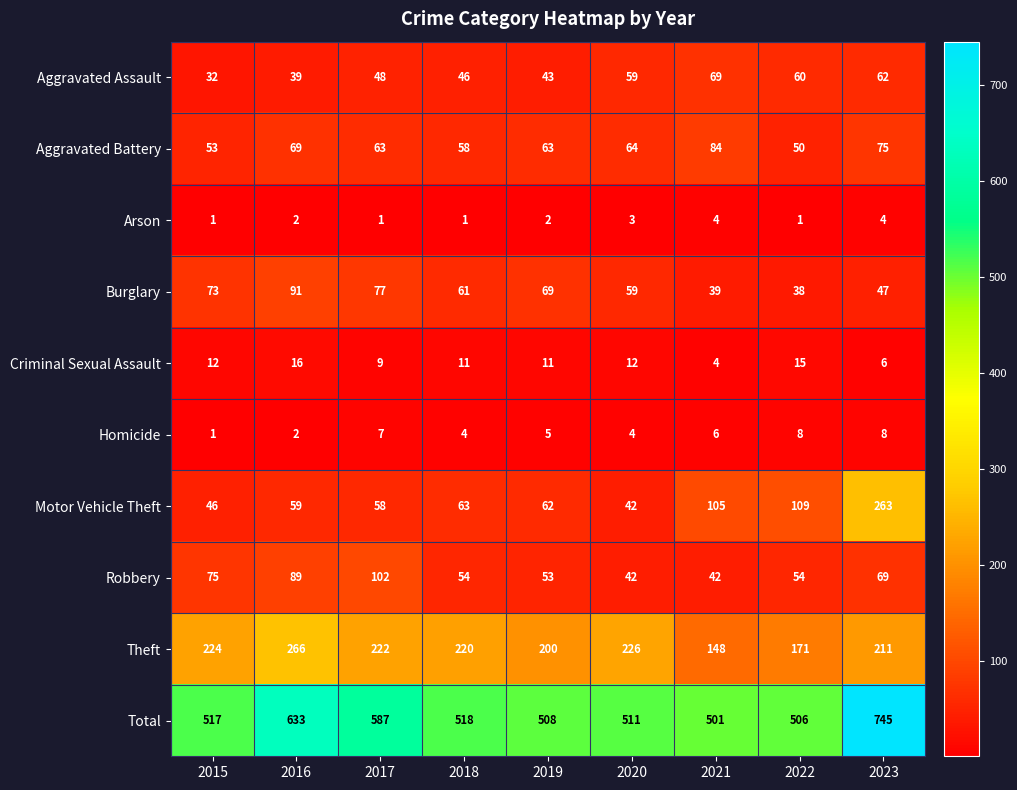

What is the spread (max minus min) of values at 2023?

741